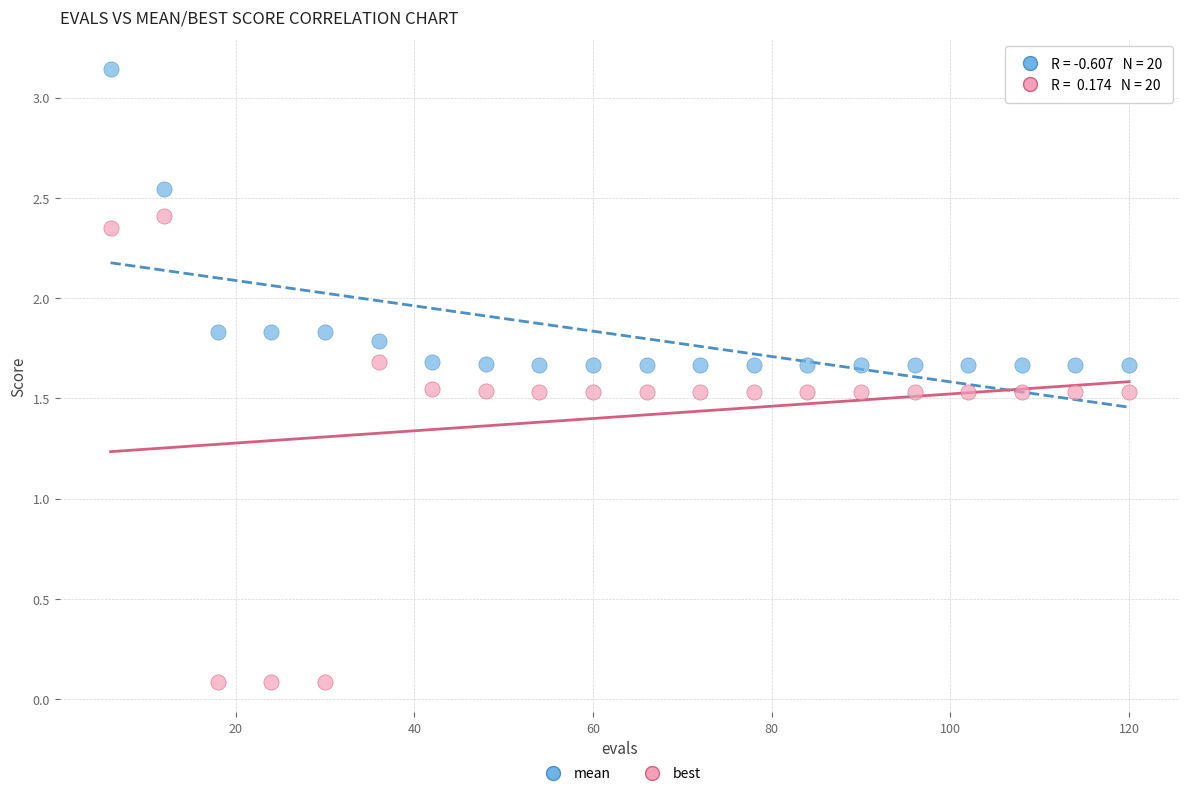

Which series contains the lowest Y value?

best